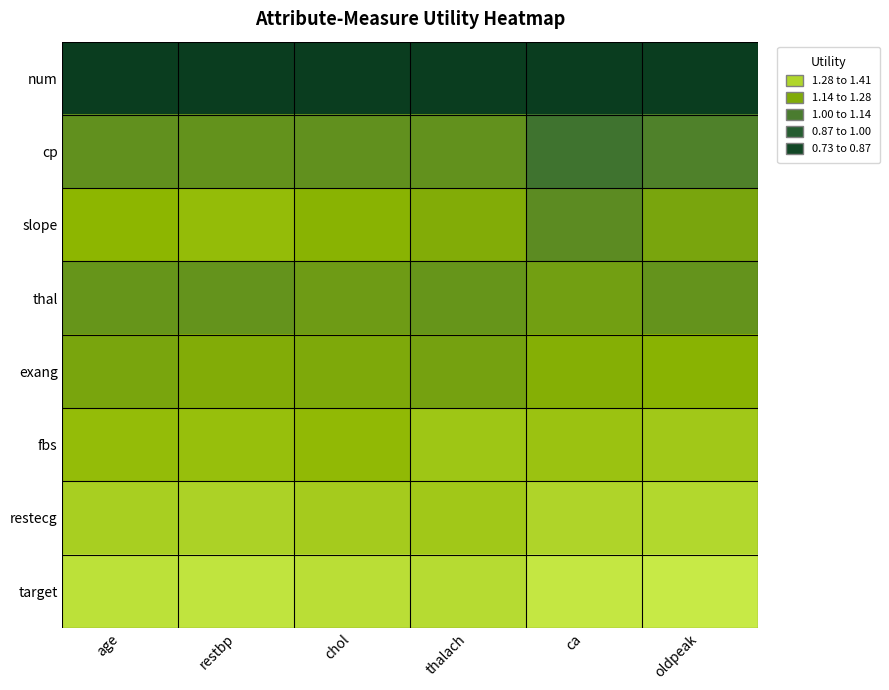

Reading left to right, transcribe all the data shown in this chart.

num: age=1.4	restbp=1.4	chol=1.4	thalach=1.4	ca=1.4	oldpeak=1.4
cp: age=1.0	restbp=1.0	chol=1.0	thalach=1.0	ca=1.1	oldpeak=1.1
slope: age=0.9	restbp=0.9	chol=0.9	thalach=0.9	ca=1.0	oldpeak=0.9
thal: age=1.0	restbp=1.0	chol=1.0	thalach=1.0	ca=1.0	oldpeak=1.0
exang: age=0.9	restbp=0.9	chol=0.9	thalach=1.0	ca=0.9	oldpeak=0.9
fbs: age=0.9	restbp=0.9	chol=0.9	thalach=0.8	ca=0.9	oldpeak=0.8
restecg: age=0.8	restbp=0.8	chol=0.8	thalach=0.8	ca=0.8	oldpeak=0.8
target: age=0.8	restbp=0.8	chol=0.8	thalach=0.8	ca=0.7	oldpeak=0.7